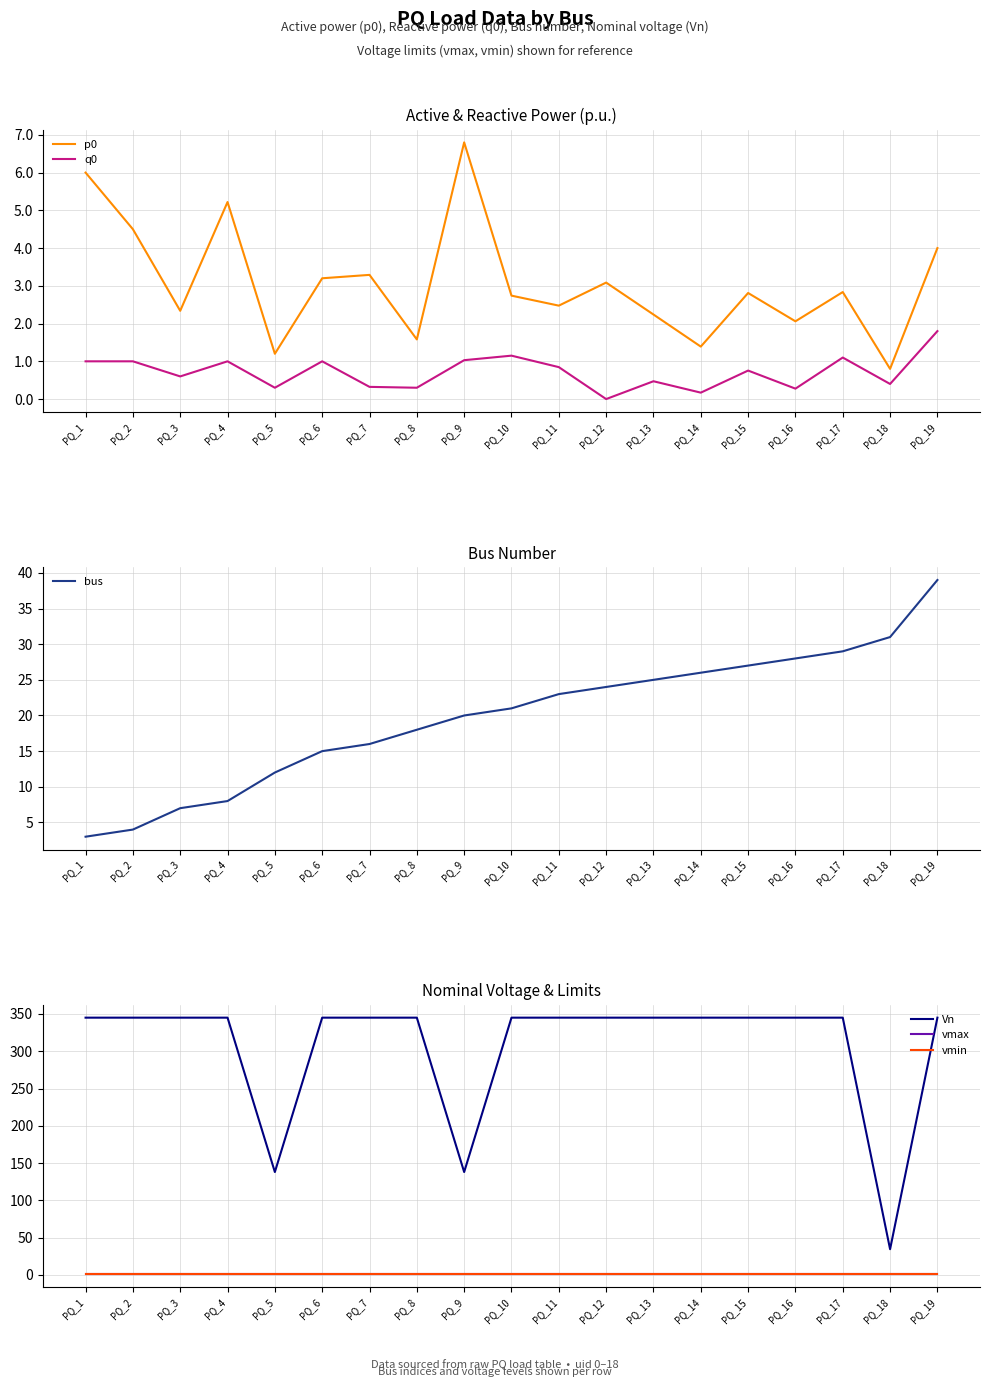

Does the chart display data point markers on the line(s)?

No